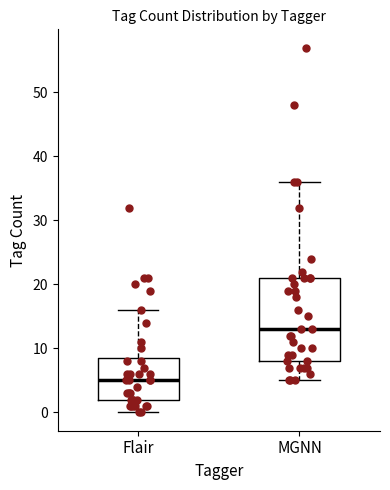

Comparing the boxes themselves (not the whiskers), which one is the tallest?

MGNN